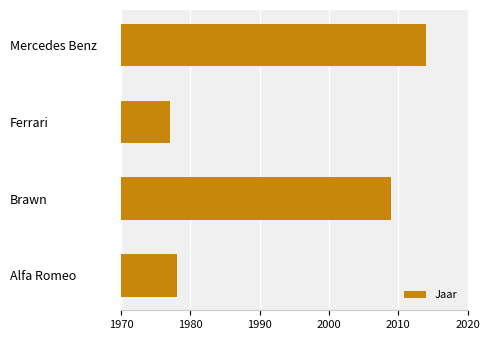

What is the maximum value shown in the chart?

2014